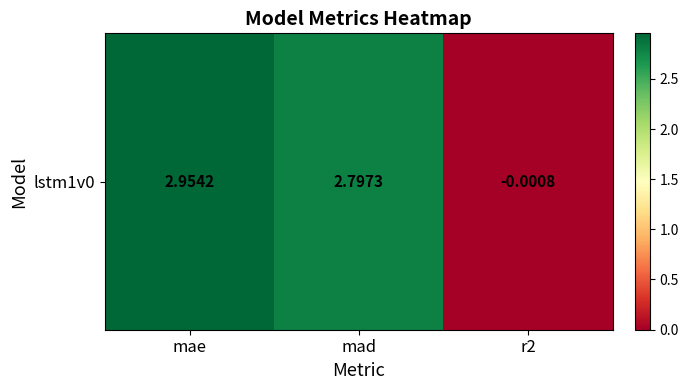

How many series are shown in this chart?

1